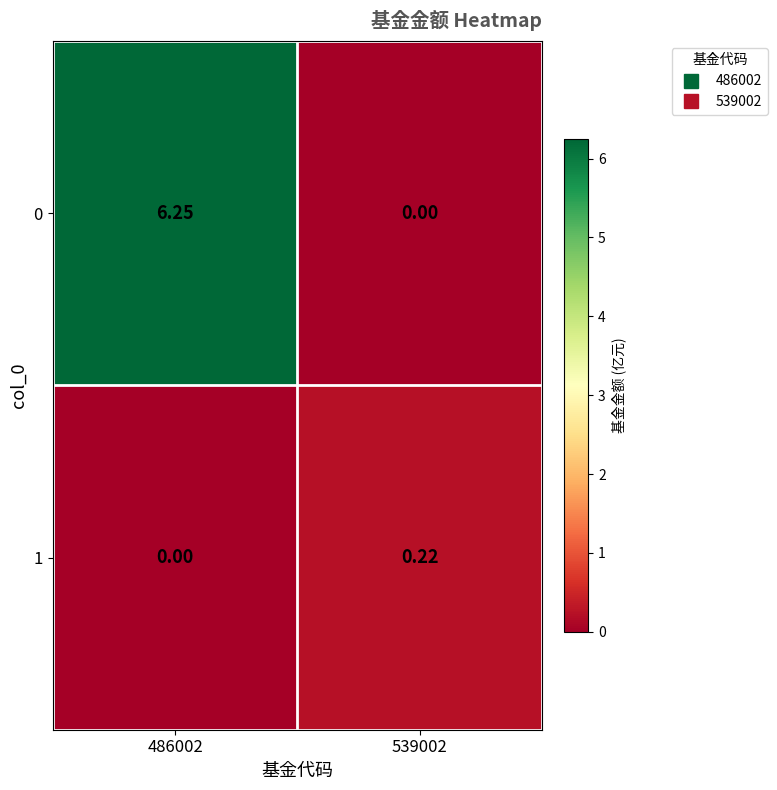

How many values in 0 are above zero?

1